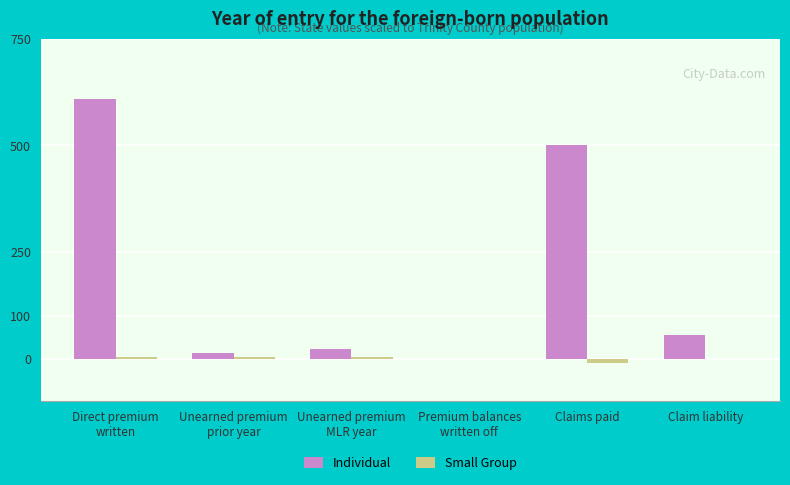

Which series changed the most between Direct premium
written and Unearned premium
prior year?

Individual